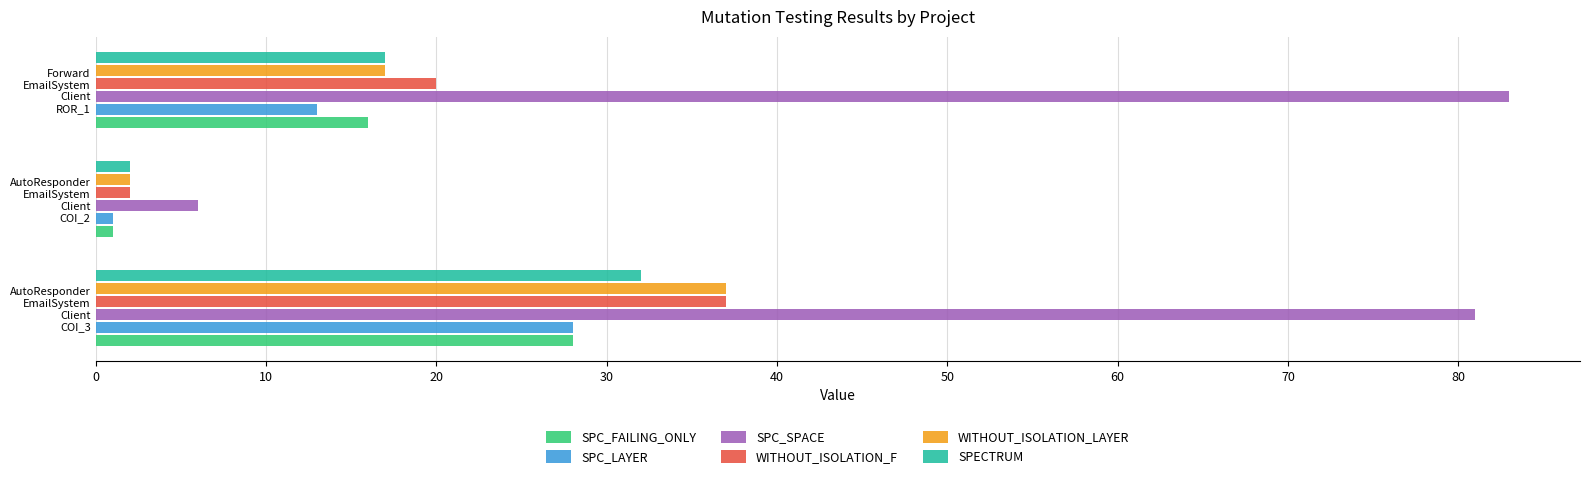

What is the difference between the maximum and minimum values in the WITHOUT_ISOLATION_F series?

35